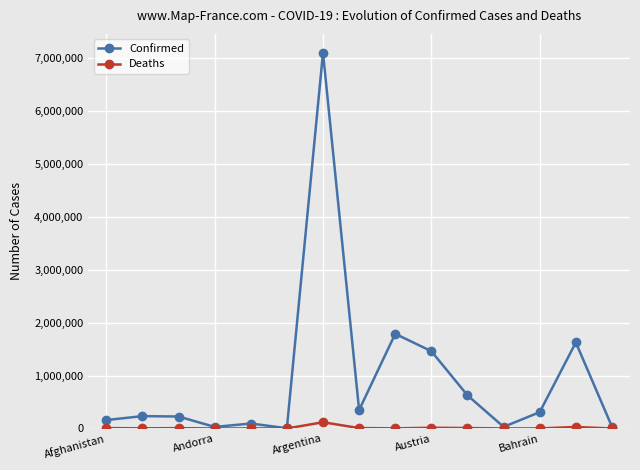

List the series in order of their peak value, highest first.

Confirmed, Deaths